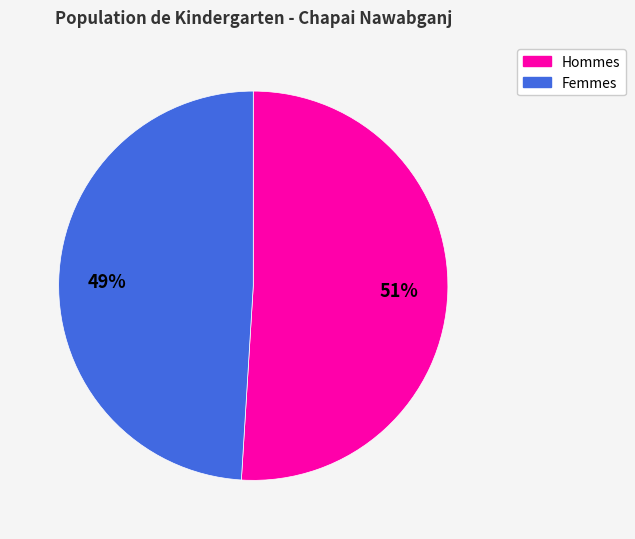

Is there a majority slice in this chart?

Yes